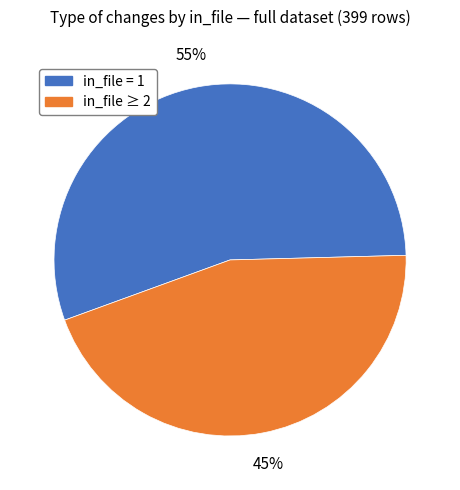

Is there any slice that represents more than half of the pie?

Yes